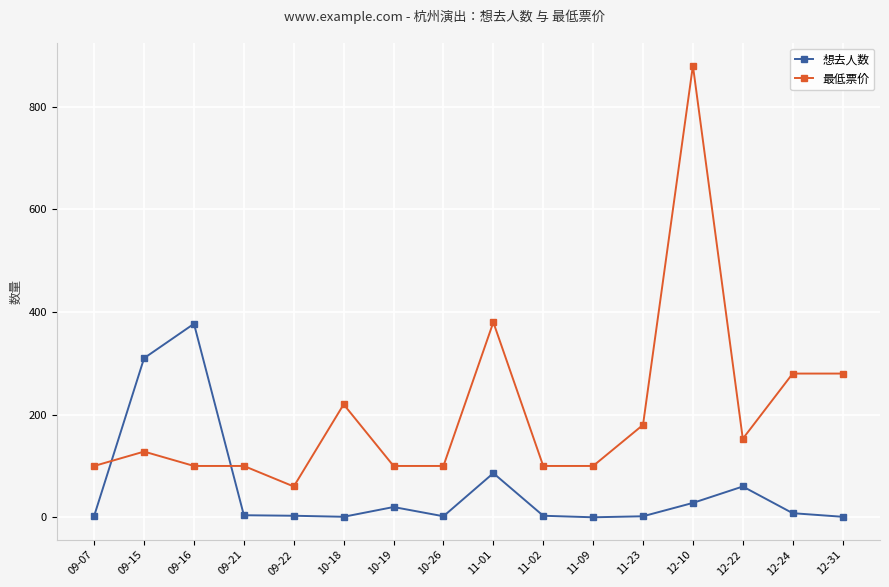

Between 09-16 and 11-09, which series saw the biggest shift?

想去人数